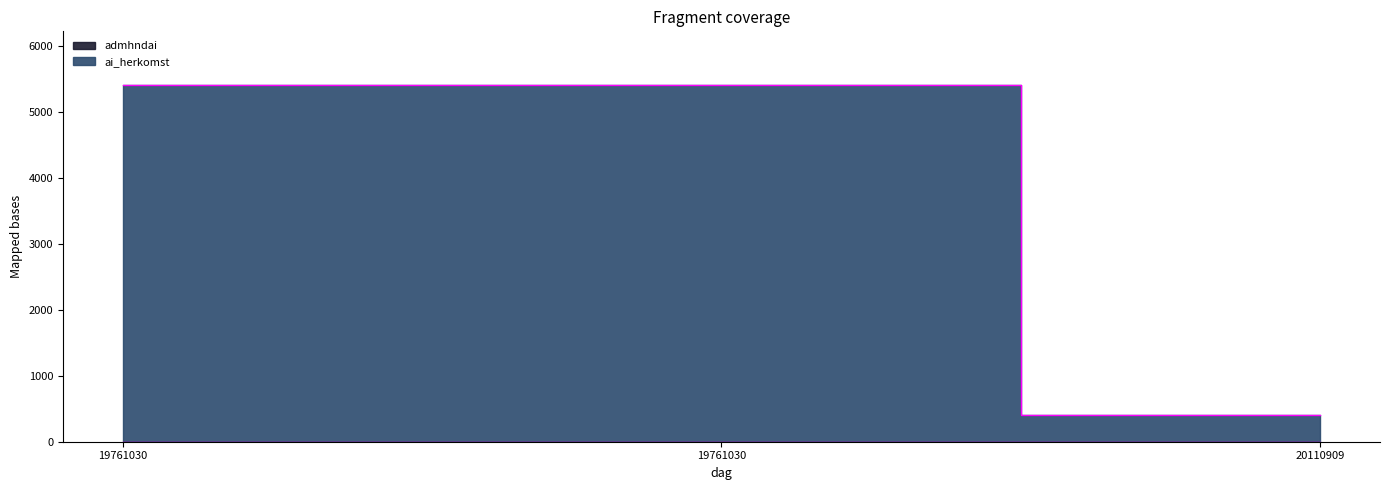

Reading right to left, extract all data points from this chart.

ai_herkomst: 20110909=2	19761030=1	19761030=1
admhndai: 20110909=402	19761030=5412	19761030=5412